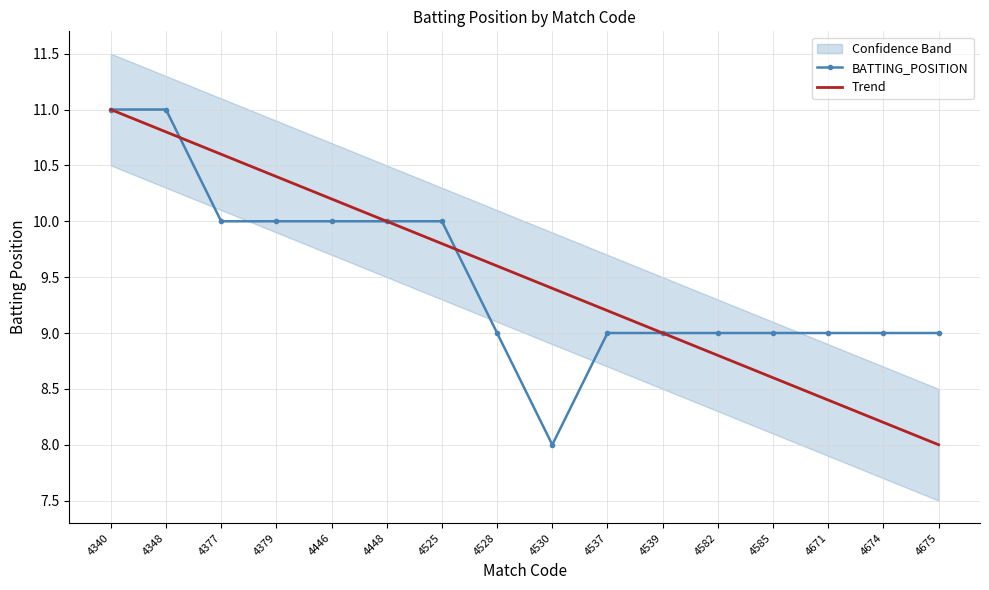

Reading left to right, what are all the values shown in this chart?

BATTING_POSITION: 11.0	11.0	10.0	10.0	10.0	10.0	10.0	9.0	8.0	9.0	9.0	9.0	9.0	9.0	9.0	9.0
Trend: 11.0	10.8	10.6	10.4	10.2	10.0	9.8	9.6	9.4	9.2	9.0	8.8	8.6	8.4	8.2	8.0